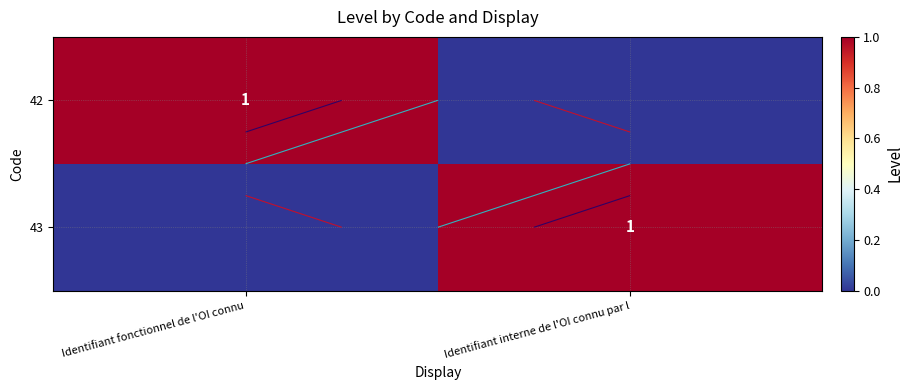

Is the value of 43 at Identifiant fonctionnel de l'OI connu greater than the value of 42 at Identifiant interne de l'OI connu par l?

No